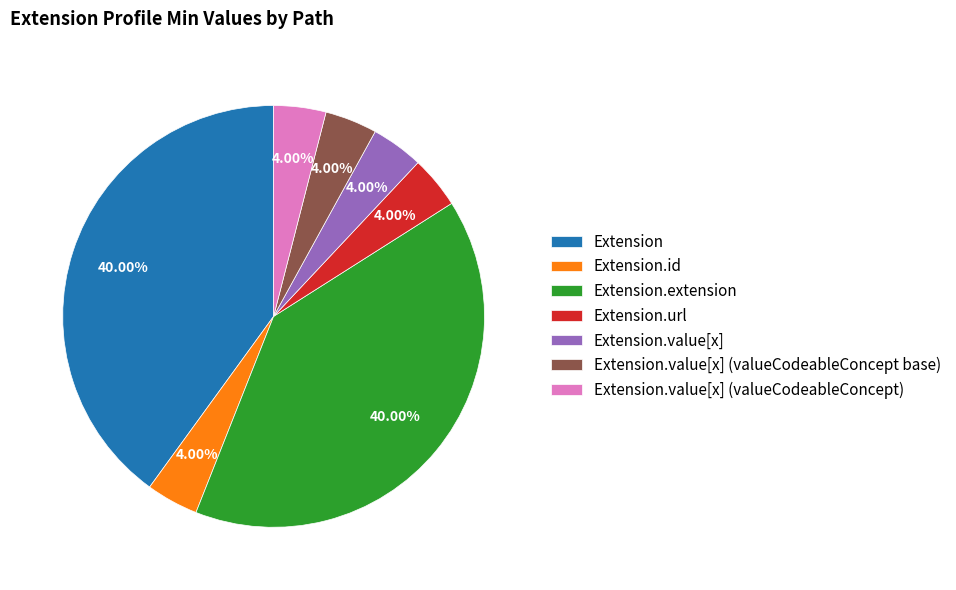

Which has a higher value, Extension.value[x] or Extension.extension?

Extension.extension